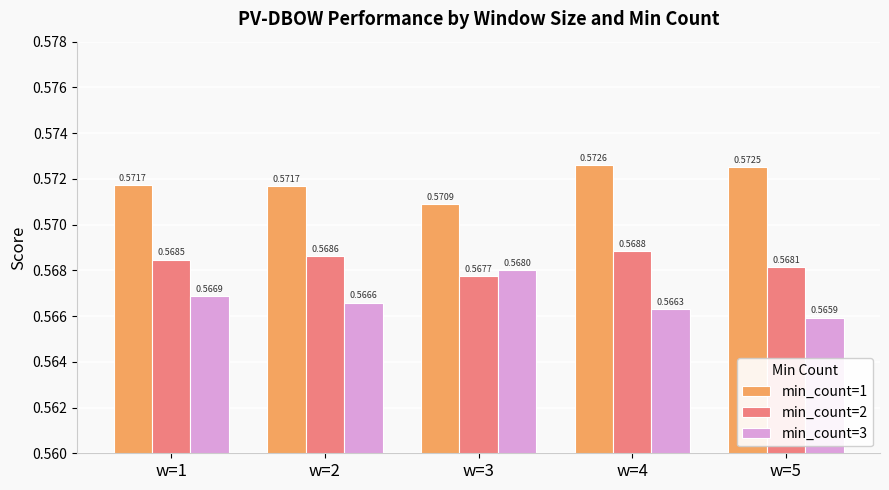

Which category has the highest value in the min_count=2 series?

w=4